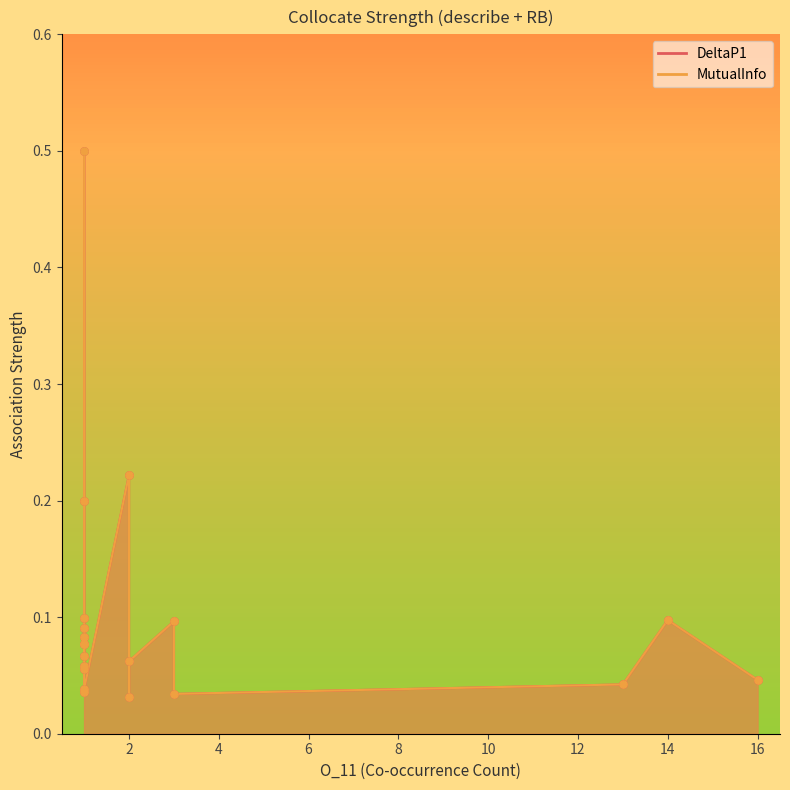

At which category is the sum across all series the highest?

1